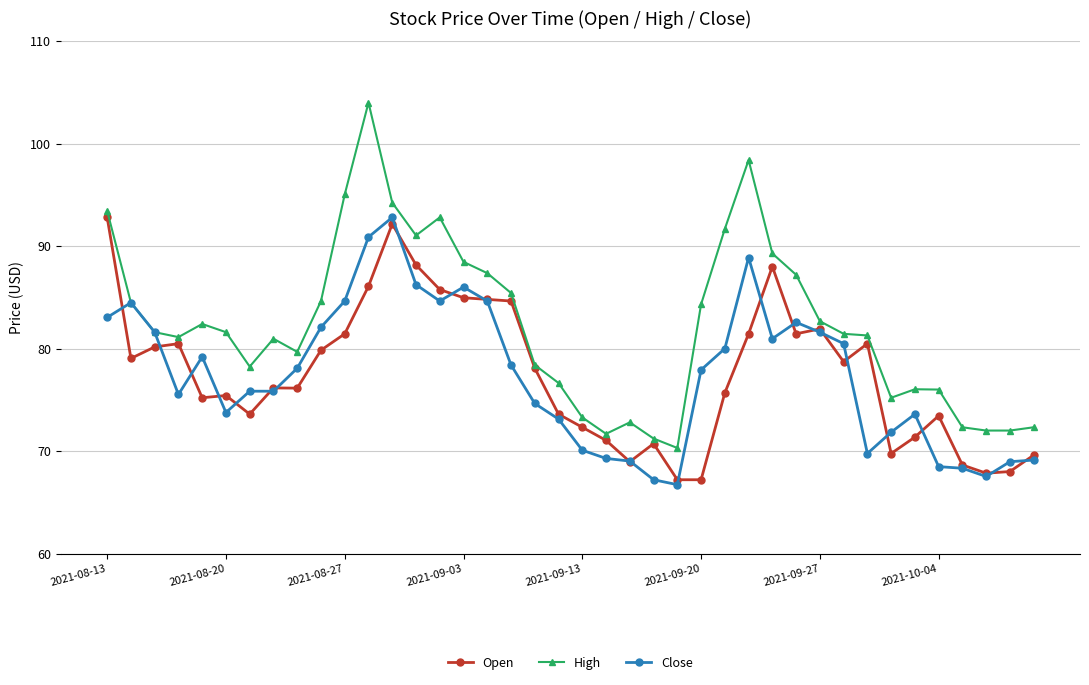

What is the value of the Open point at the 16th from the left?

85.0